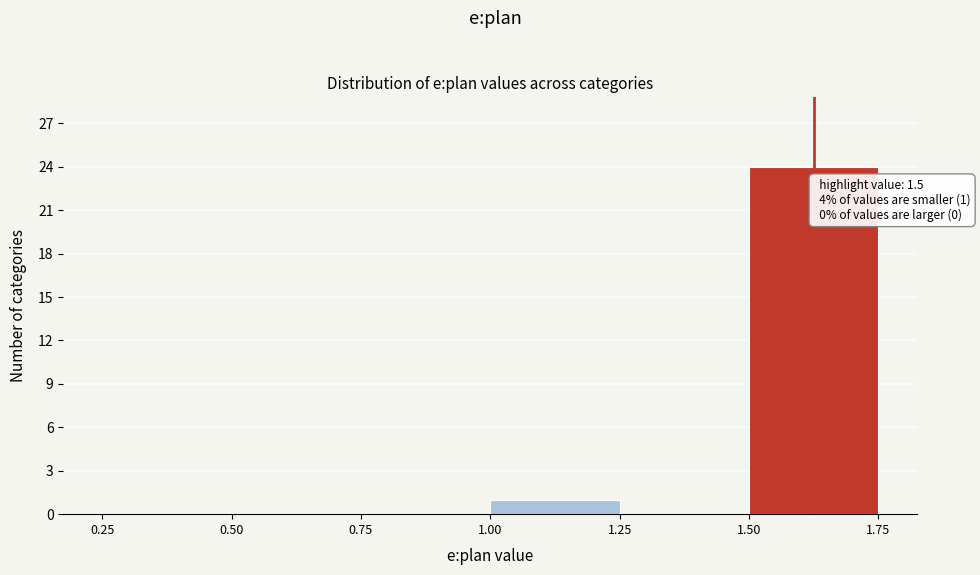

Which range on the x-axis has the tallest bar?

1.50 to 1.75